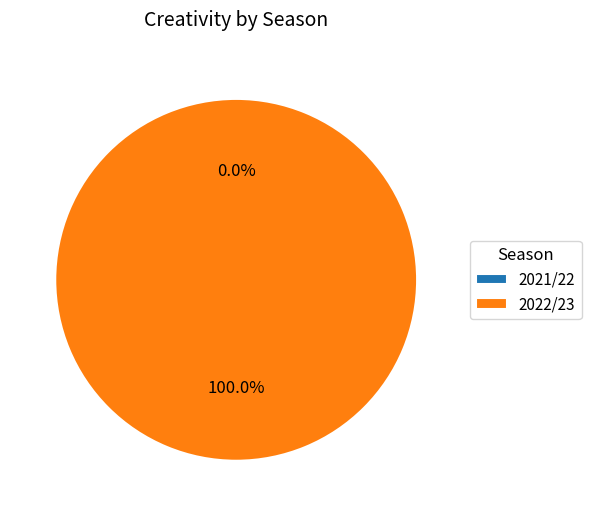

Is there any slice that represents more than half of the pie?

Yes